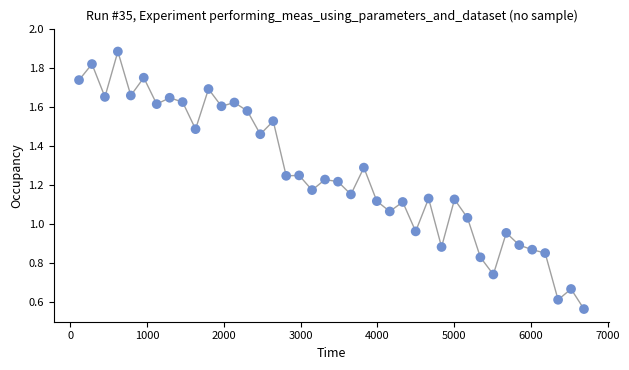

What is the range of Y values (max minus min)?

1.3